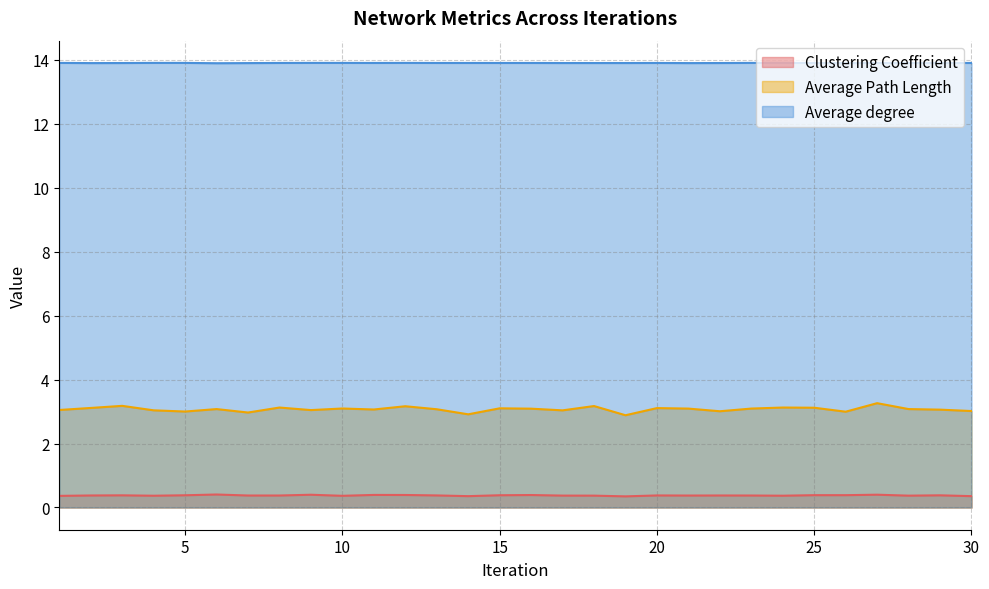

What is the difference between the highest and lowest values at 24?

13.5